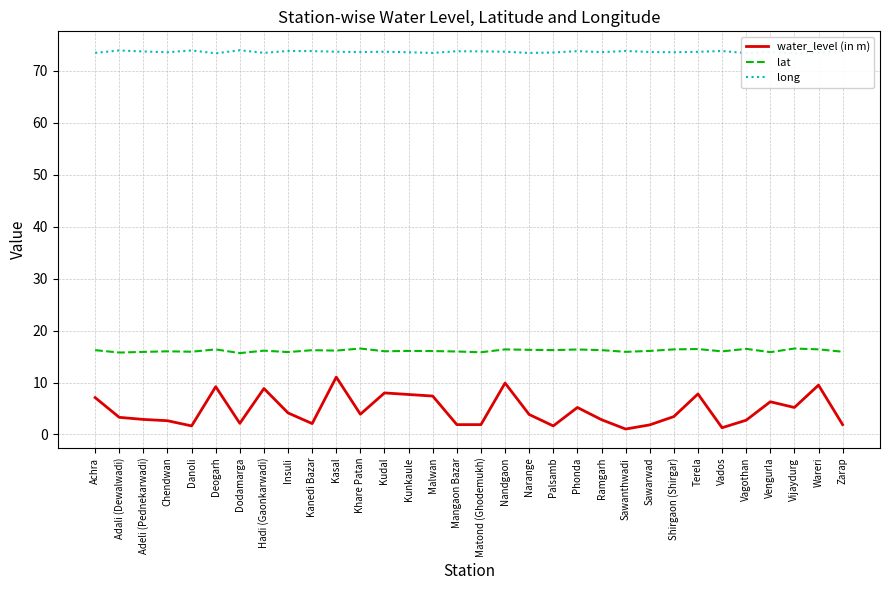

What is the label of the 5th point from the right?

Vagothan